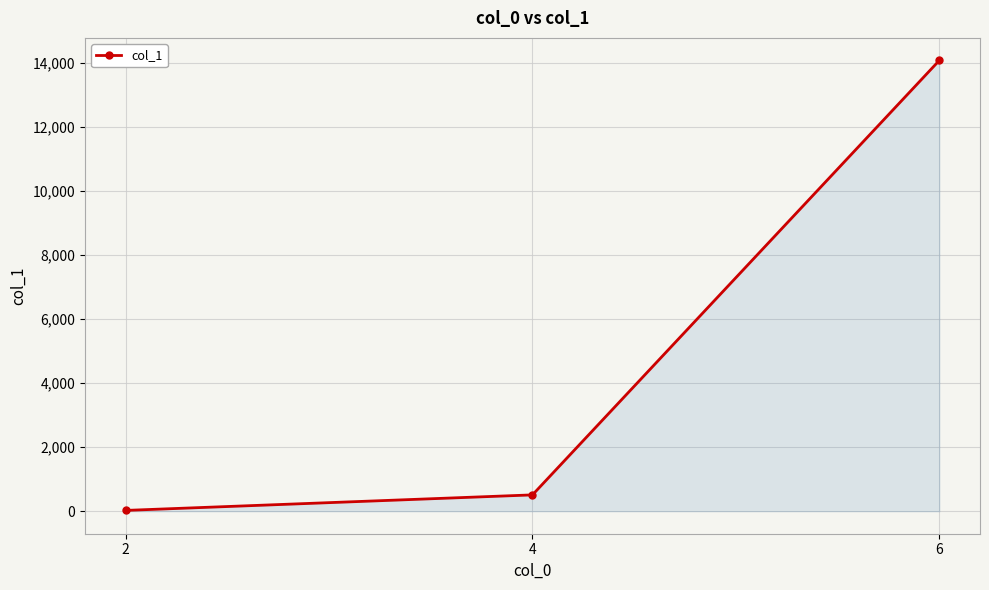

Reading left to right, list all the values displayed in this chart.

2=24	4=509	6=14075